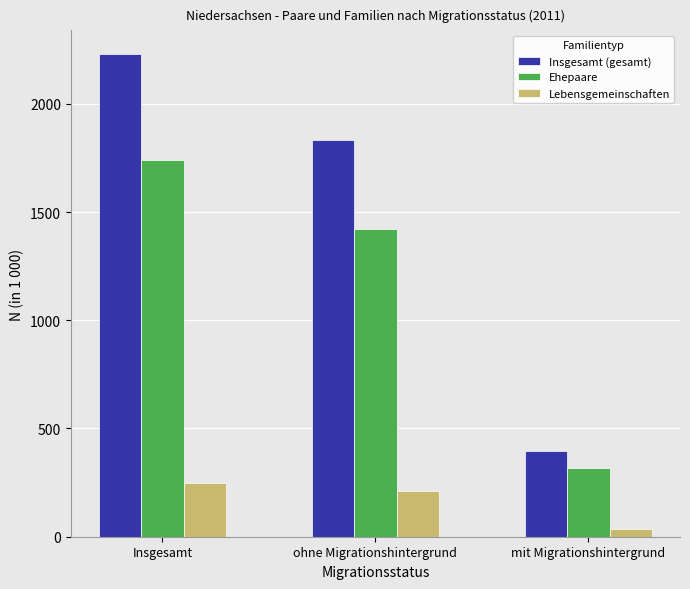

Rank the series by their average value, from highest to lowest.

Insgesamt (gesamt), Ehepaare, Lebensgemeinschaften